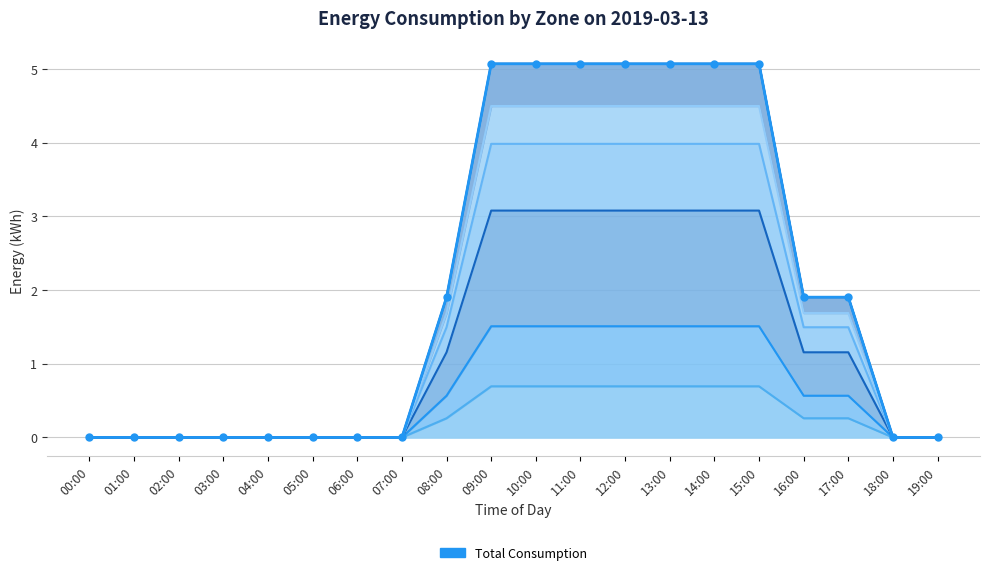

Which has a higher value, 14:00 or 09:00?

14:00